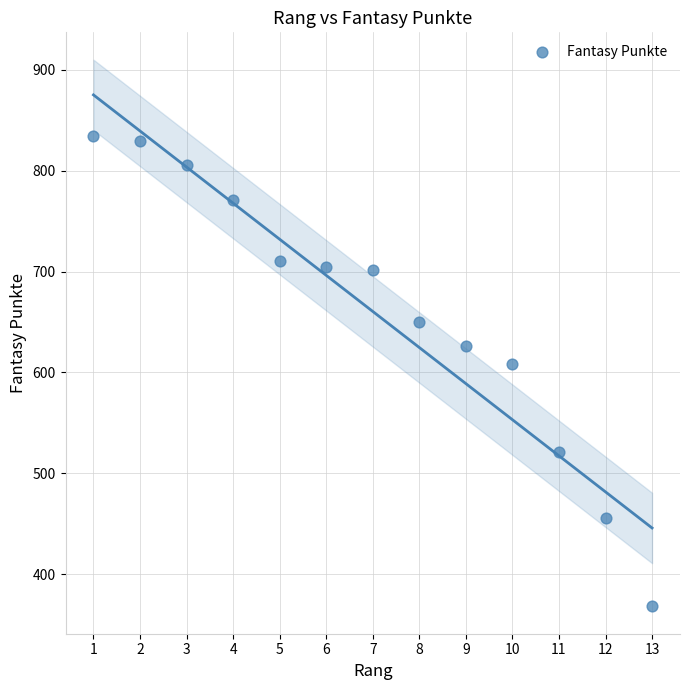

What is the range of X values (max minus min)?

12